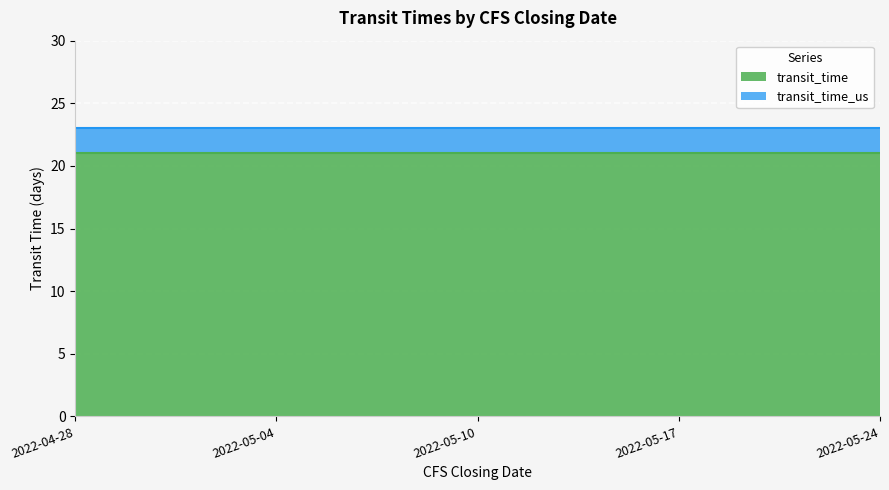

What is the minimum value shown in the chart?

21